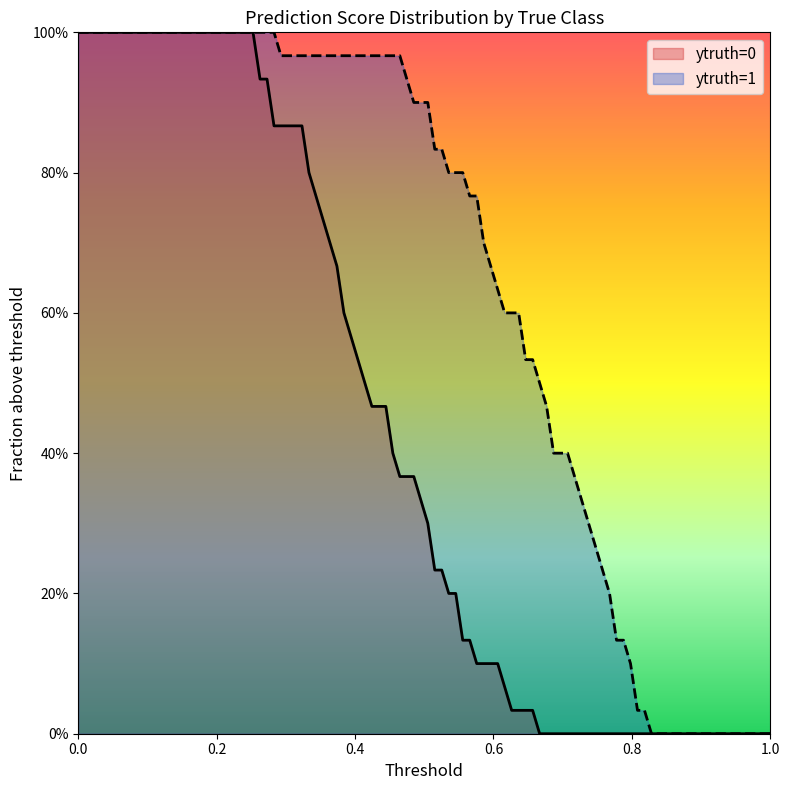

How many lines are shown in the chart?

2